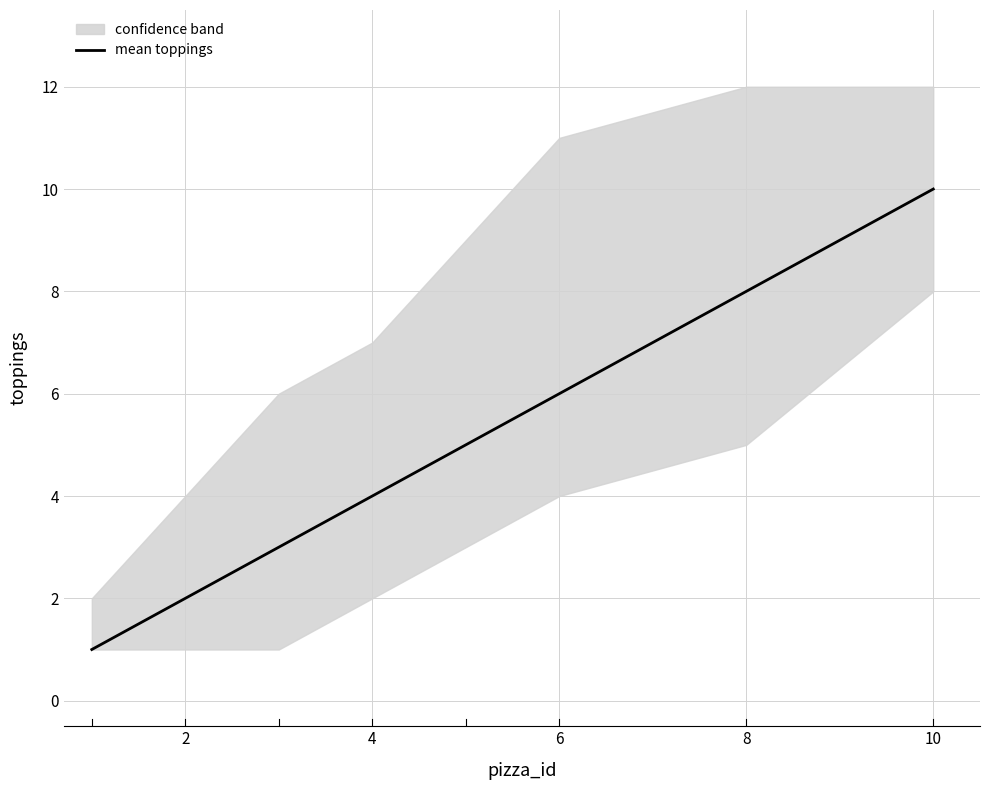

How many data points are less than 5?

4